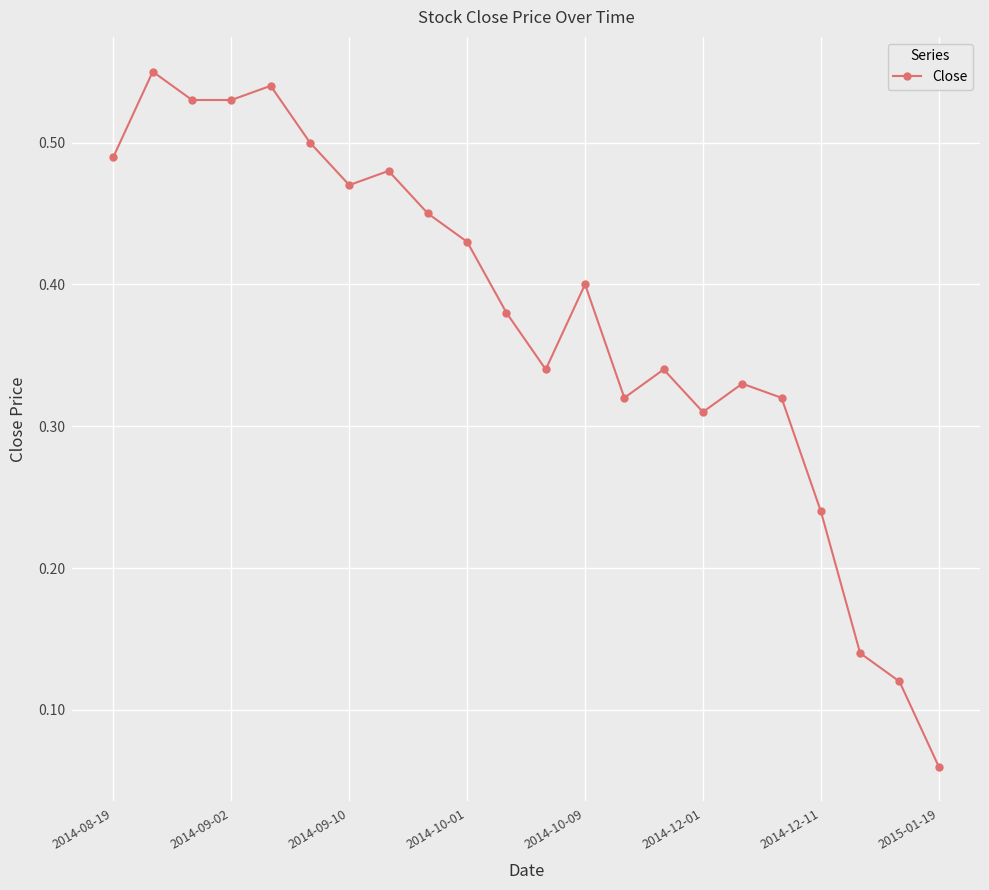

What is the sum of all values?

8.3